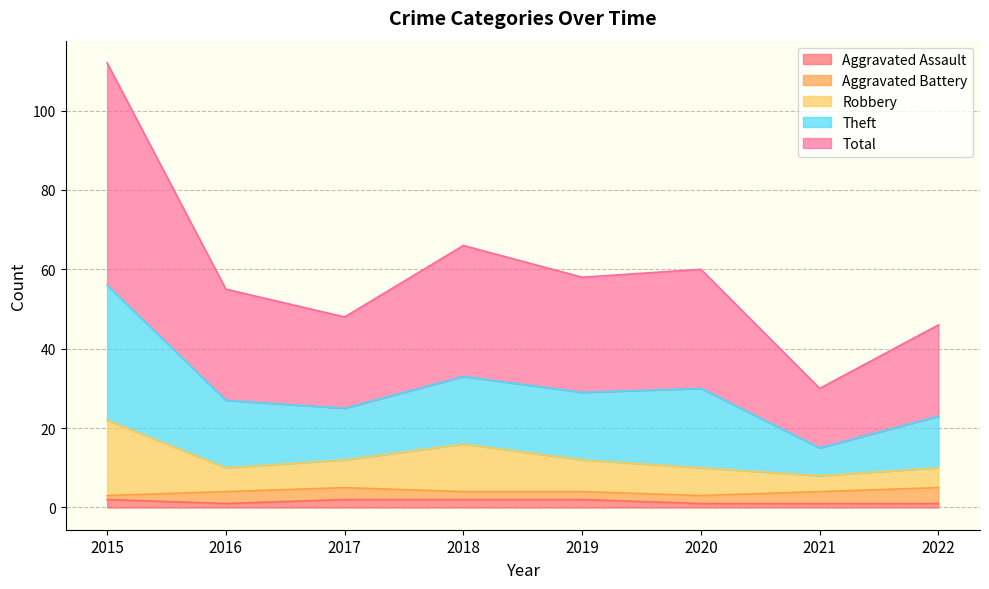

True or false: Total and Theft cross at least once.

False